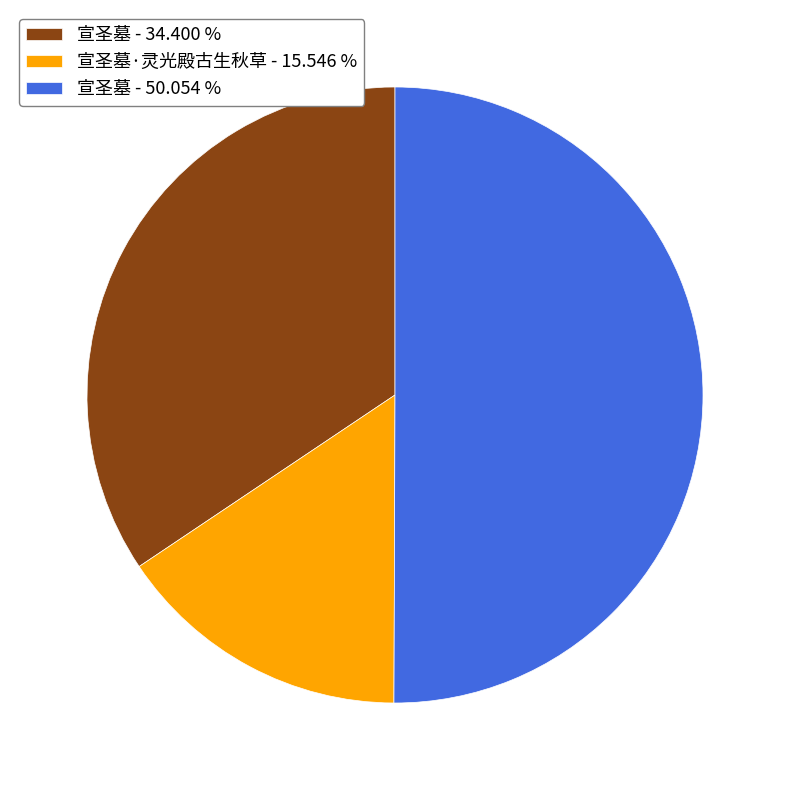

Rank the categories by value from highest to lowest.

宣圣墓 - 50.054 %, 宣圣墓 - 34.400 %, 宣圣墓·灵光殿古生秋草 - 15.546 %